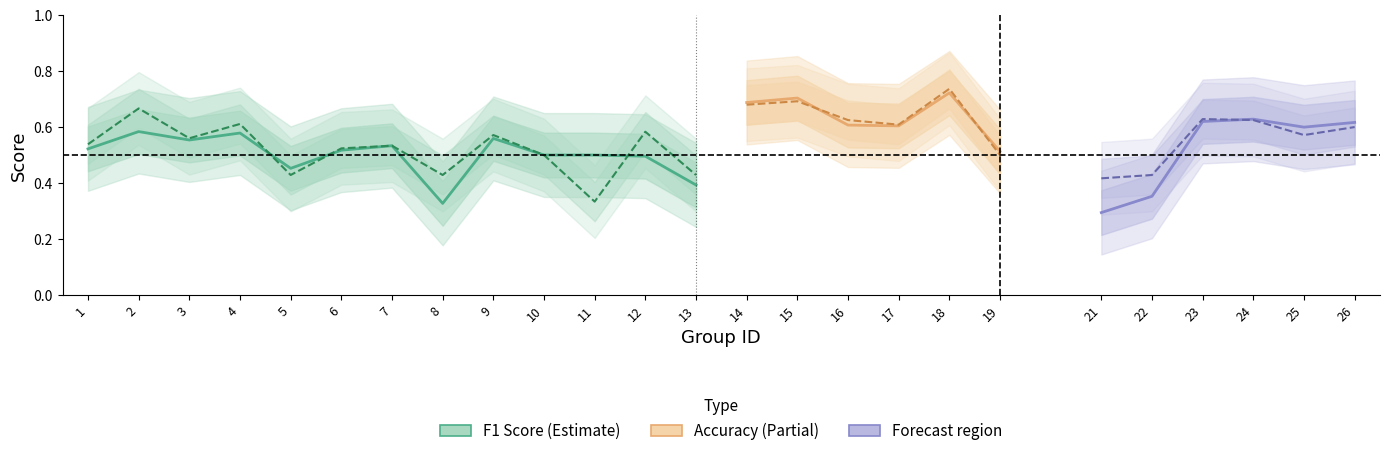

Is the value of F1 Score at 12 greater than the value of Accuracy at 10?

No